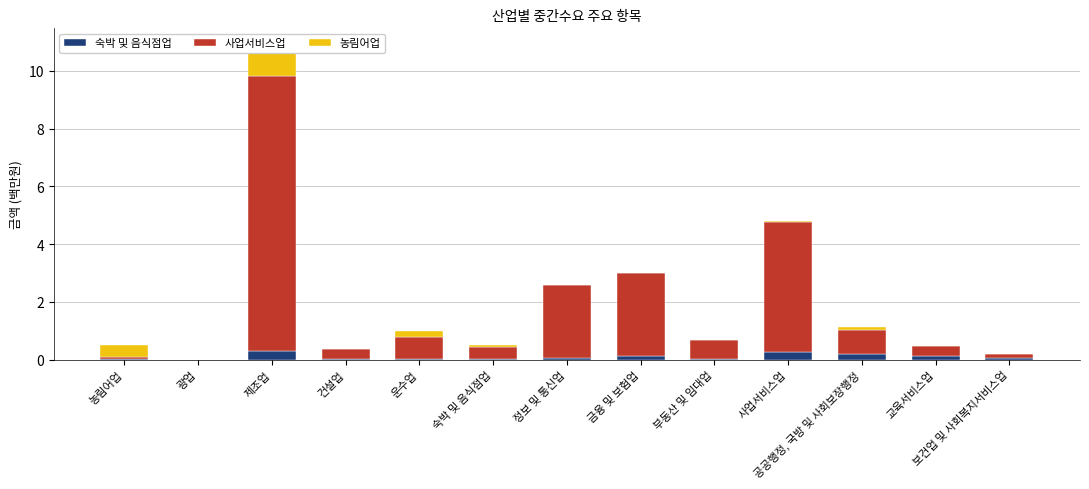

Reading right to left, extract all data points from this chart.

숙박 및 음식점업: 보건업 및 사회복지서비스업=0.1	교육서비스업=0.1	공공행정, 국방 및 사회보장행정=0.2	사업서비스업=0.3	부동산 및 임대업=0.0	금융 및 보험업=0.1	정보 및 통신업=0.1	숙박 및 음식점업=0.0	운수업=0.0	건설업=0.0	제조업=0.3	광업=0.0	농림어업=0.0
사업서비스업: 보건업 및 사회복지서비스업=0.2	교육서비스업=0.3	공공행정, 국방 및 사회보장행정=0.8	사업서비스업=4.5	부동산 및 임대업=0.7	금융 및 보험업=2.9	정보 및 통신업=2.5	숙박 및 음식점업=0.4	운수업=0.8	건설업=0.4	제조업=9.5	광업=0.0	농림어업=0.1
농림어업: 보건업 및 사회복지서비스업=0.0	교육서비스업=0.0	공공행정, 국방 및 사회보장행정=0.1	사업서비스업=0.1	부동산 및 임대업=0.0	금융 및 보험업=0.0	정보 및 통신업=0.0	숙박 및 음식점업=0.0	운수업=0.2	건설업=0.0	제조업=1.1	광업=0.0	농림어업=0.4